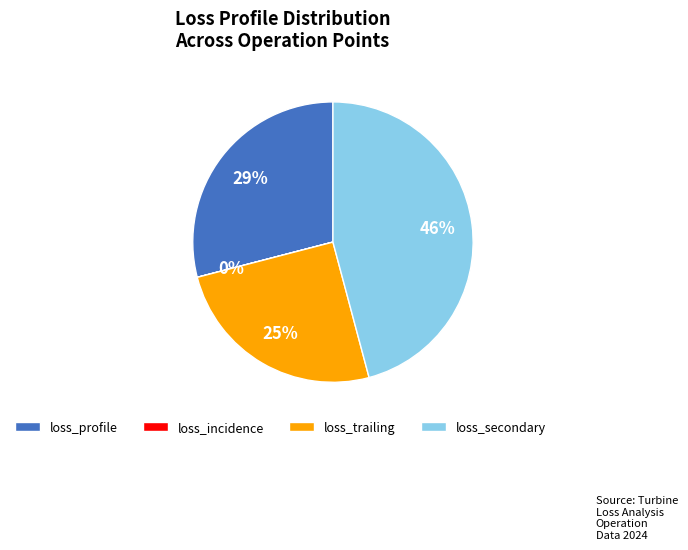

To the nearest percent, what percentage of the pie is loss_secondary?

46%